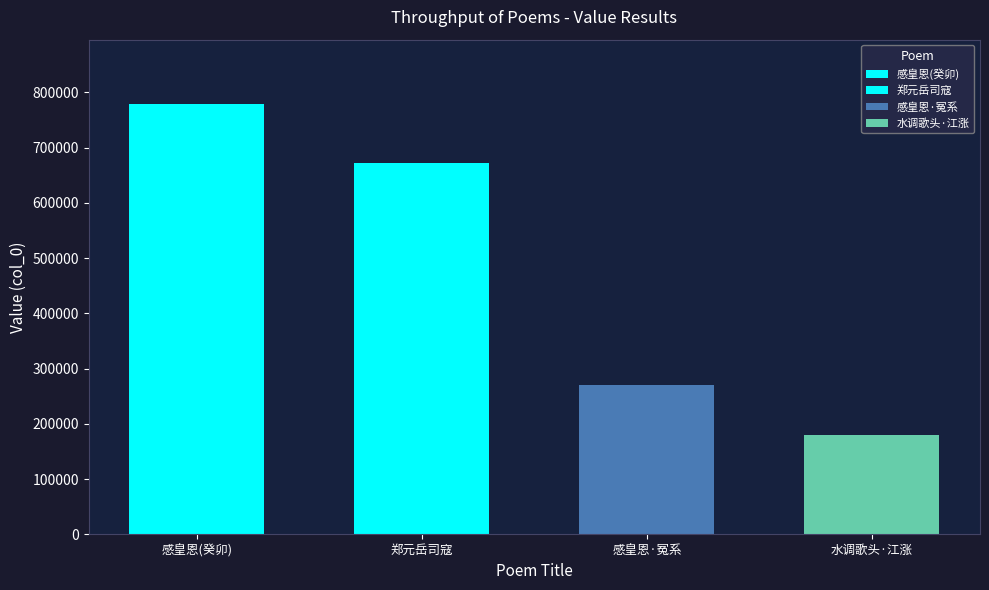

Reading left to right, extract all data points from this chart.

778477	671404	270854	180113